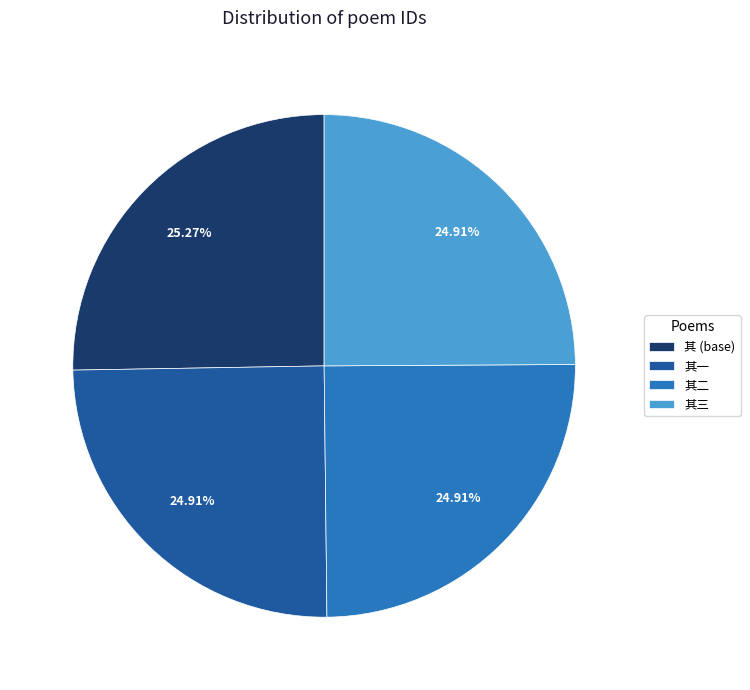

Count the number of slices in the pie.

4